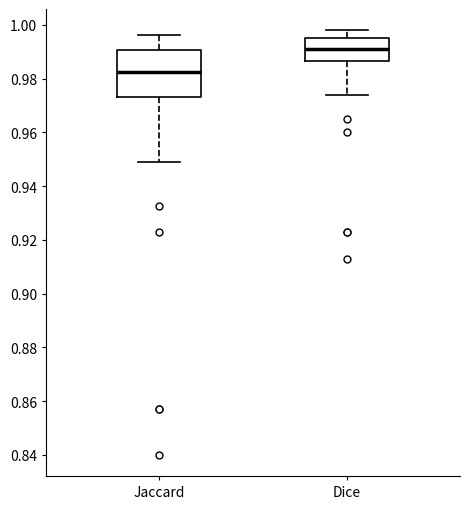

Reading left to right, read every box against the y-axis: the position of its median line, the range the box covers, and the ends of its whiskers. The values are not printed on the chart, so give them approximately, as read against the axis.

Jaccard: median 0.982, box 0.974 to 0.990, whiskers 0.948 to 0.996
Dice: median 0.992, box 0.986 to 0.996, whiskers 0.974 to 0.998